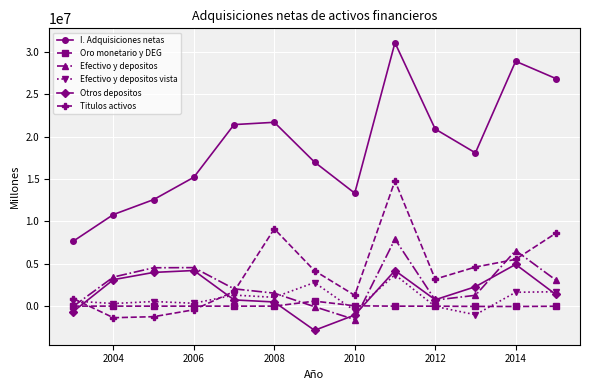

True or false: Efectivo y depositos has more than 2 interior local peaks.

True